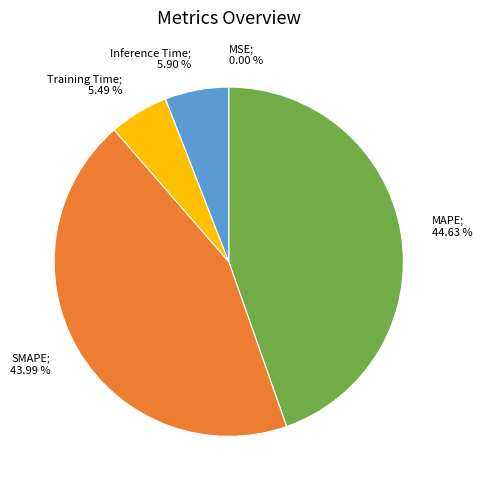

Is there a majority slice in this chart?

No